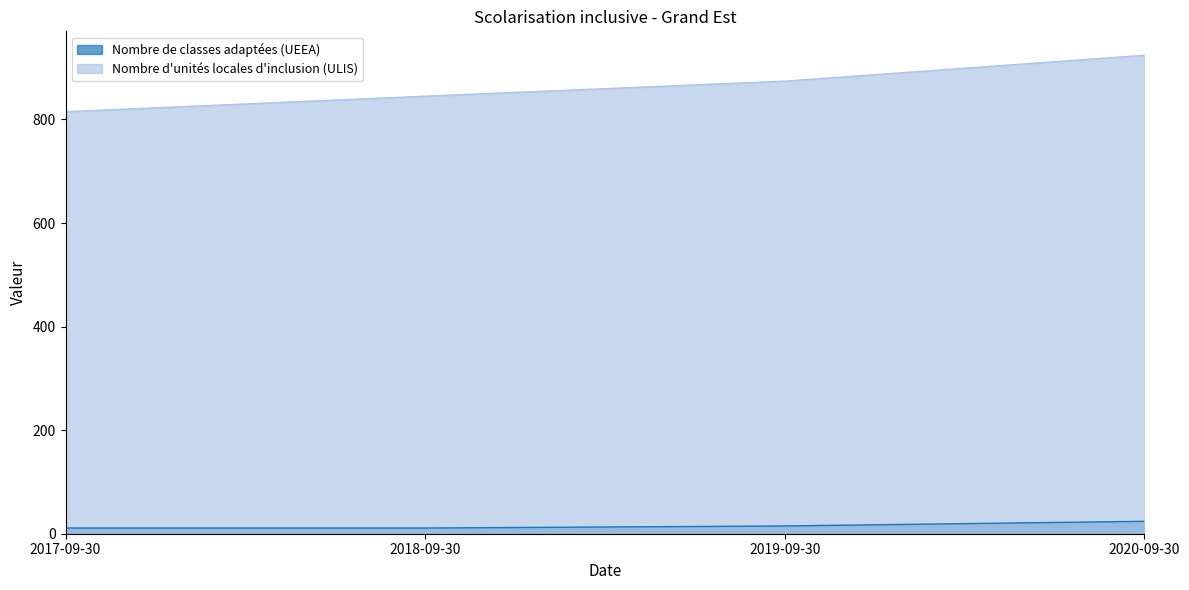

What is the sum of the Nombre de classes adaptées (UEEA) values at 2017-09-30 and 2020-09-30?

35